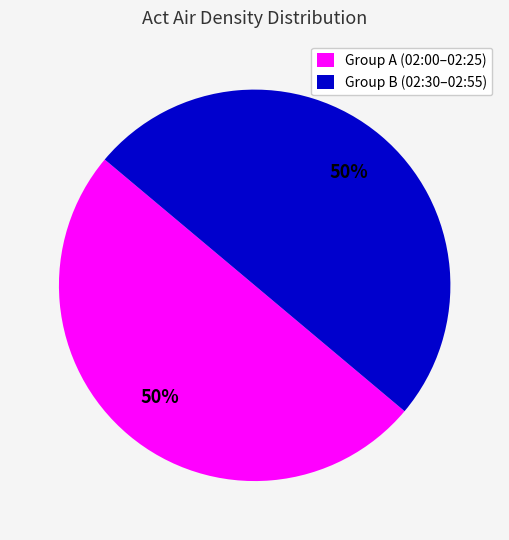

Is the sum of Group B (02:30–02:55) and Group A (02:00–02:25) greater than half?

Yes